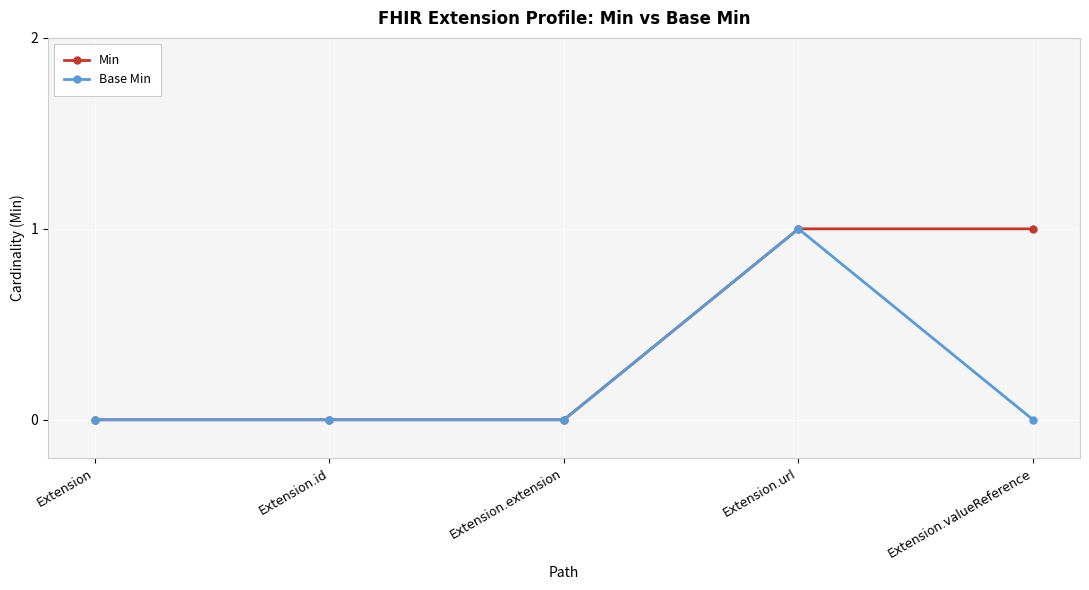

What is the value of the Base Min point at the 4th from the left?

1